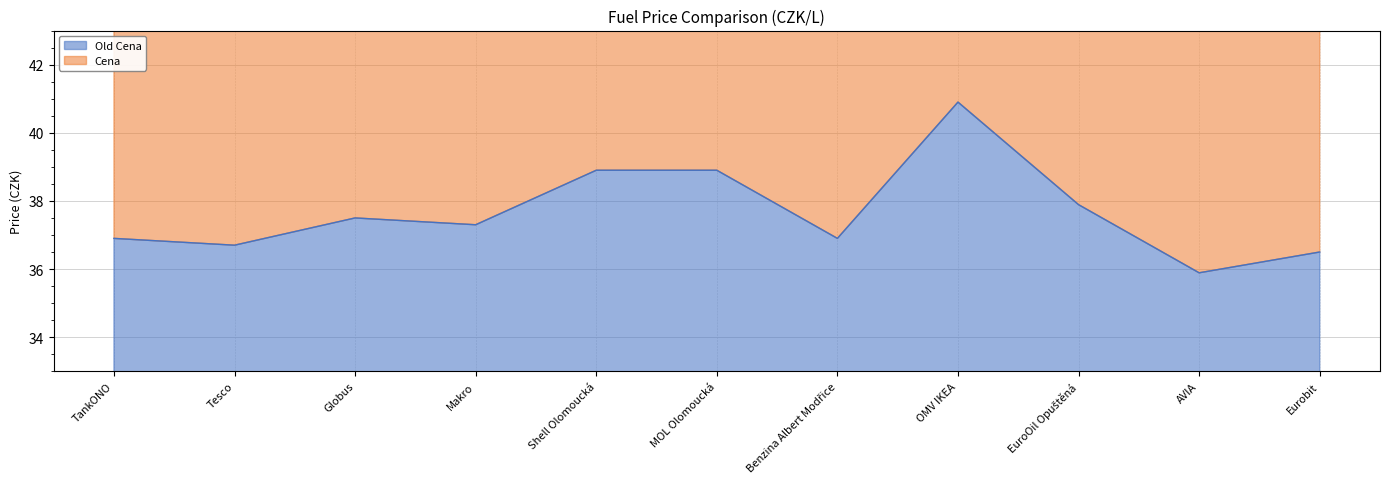

Where is the first local maximum?

Globus